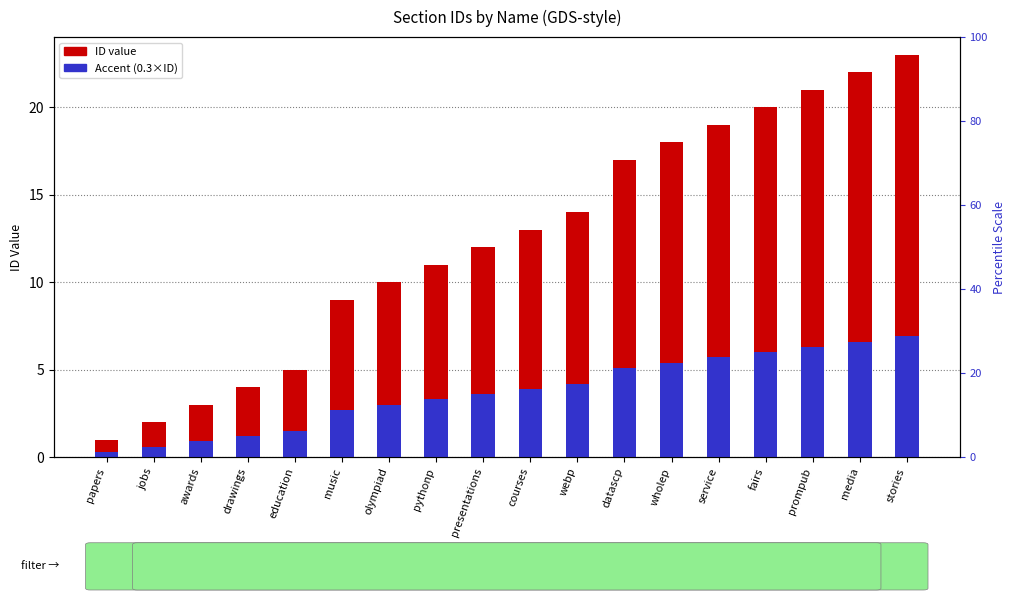

Which series has the largest total across all categories?

ID (numeric)